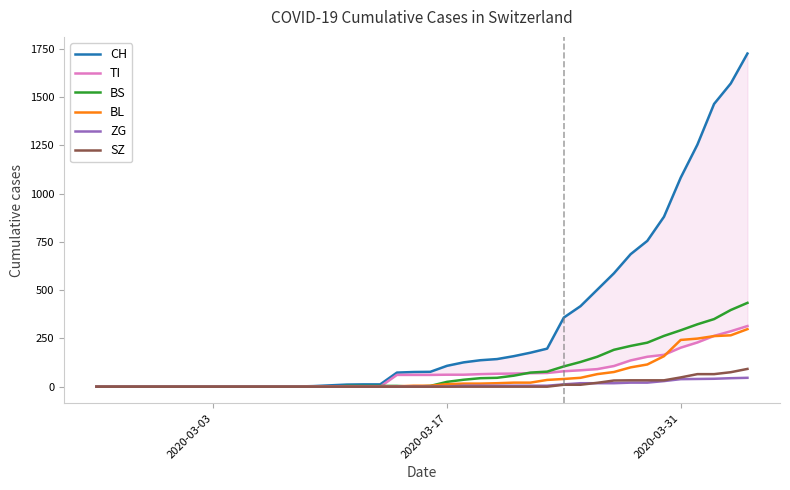

What is the highest value of the BL series?

298